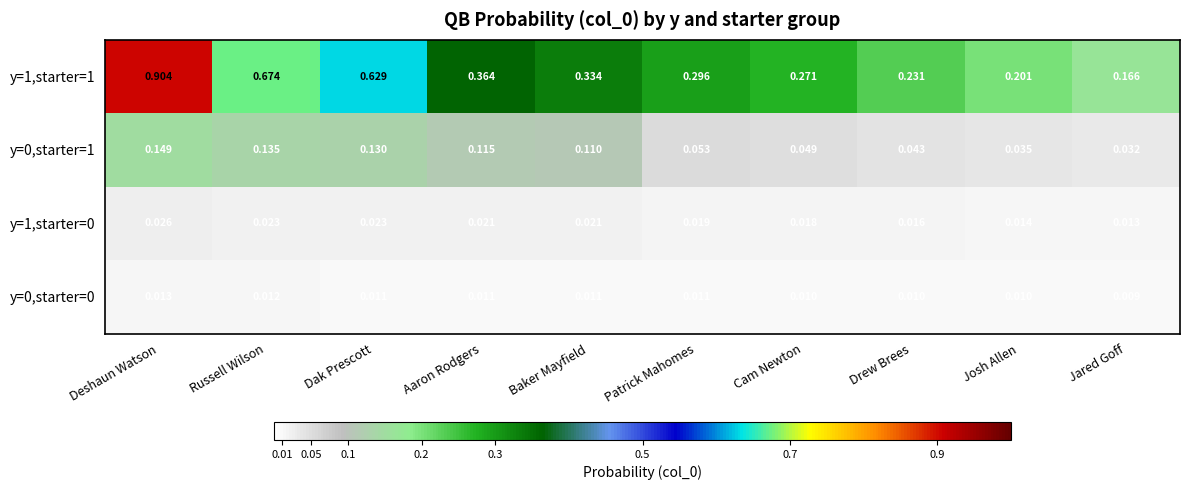

At which category is the sum across all series the highest?

Deshaun Watson